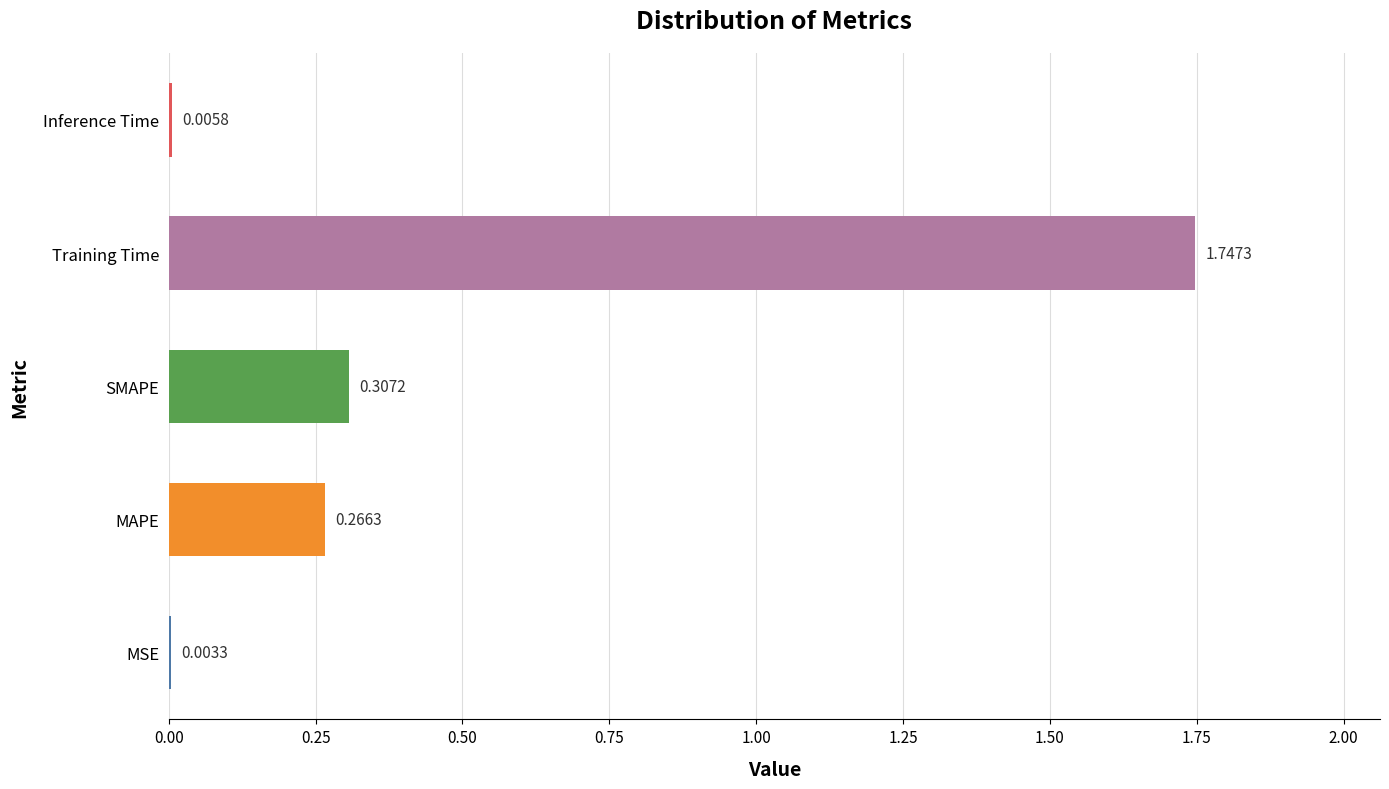

What is the average value?

0.5